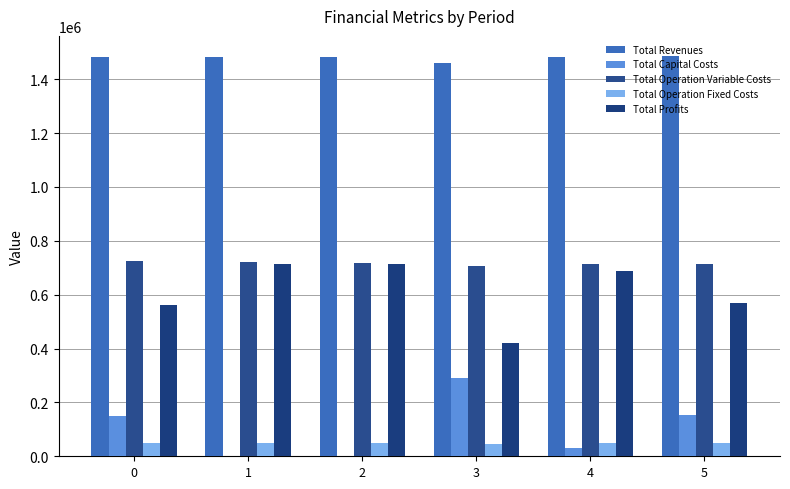

Does the chart contain stacked bars?

No